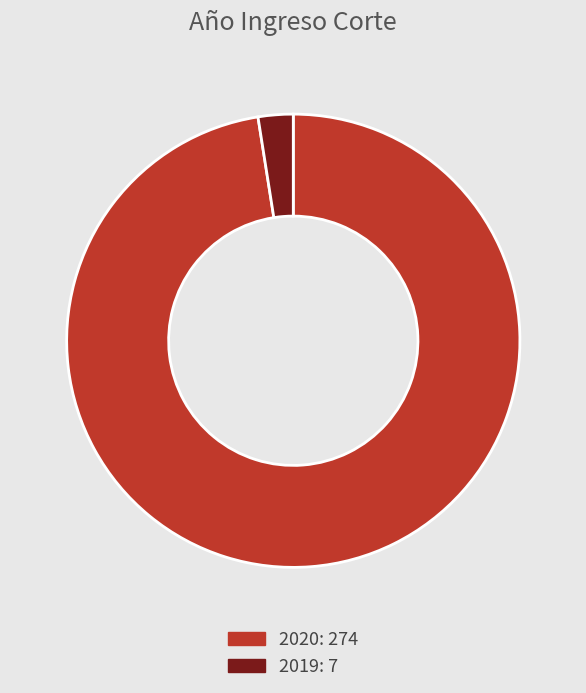

Rank the categories by value from lowest to highest.

2019, 2020